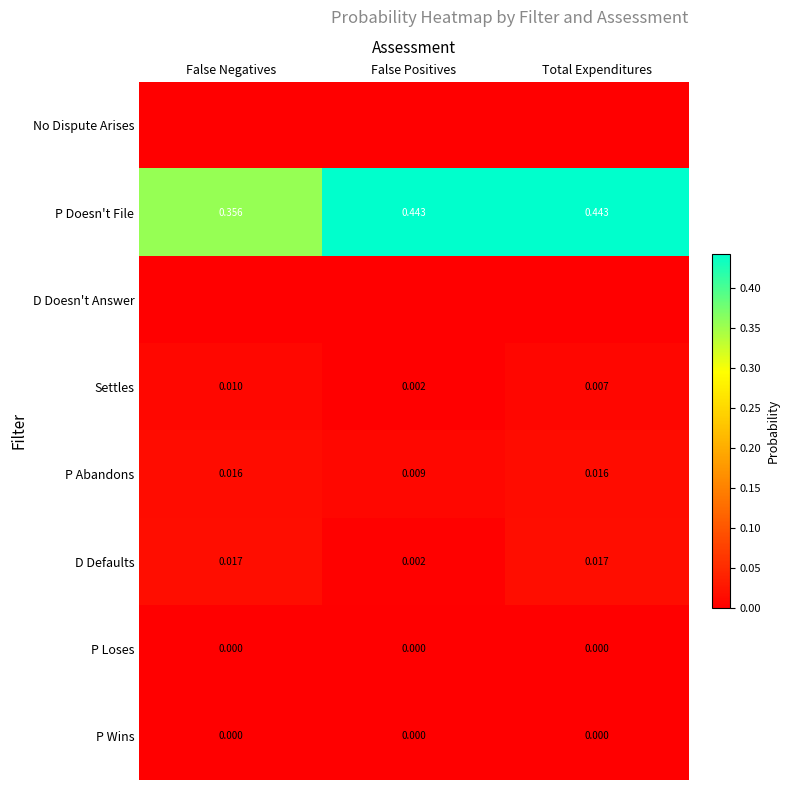

At which label does P Doesn't File reach its minimum?

False Negatives